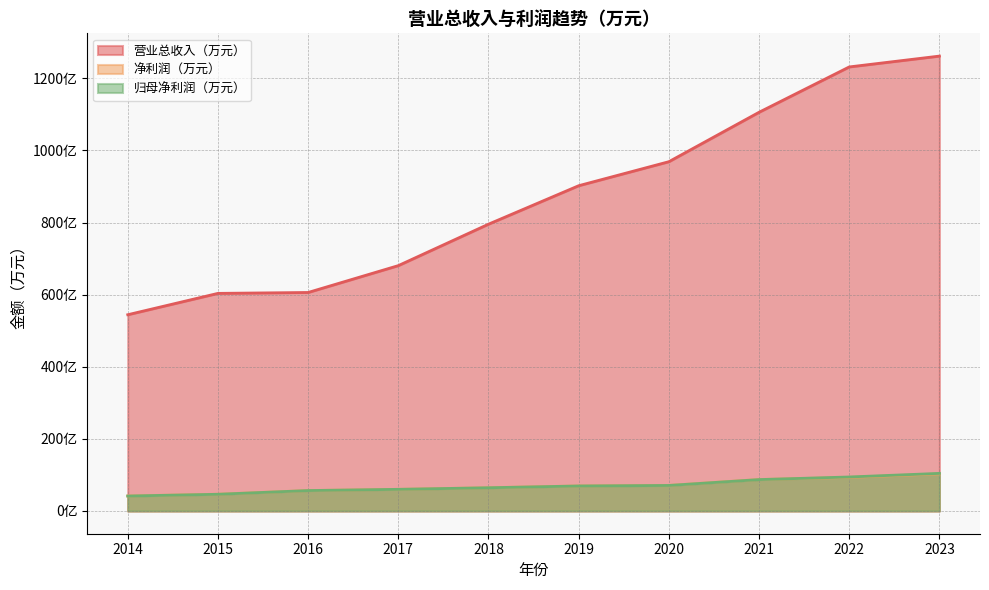

The value of 净利润（万元） at 2017 is 600281.5. True or false?

True